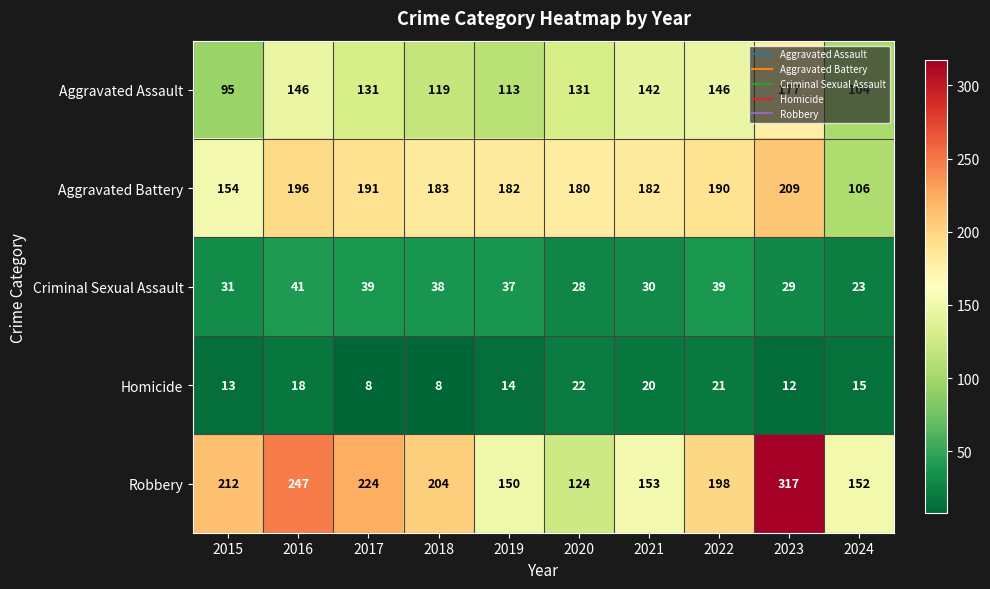

Is it true that Aggravated Assault equals 146 at 2022?

True